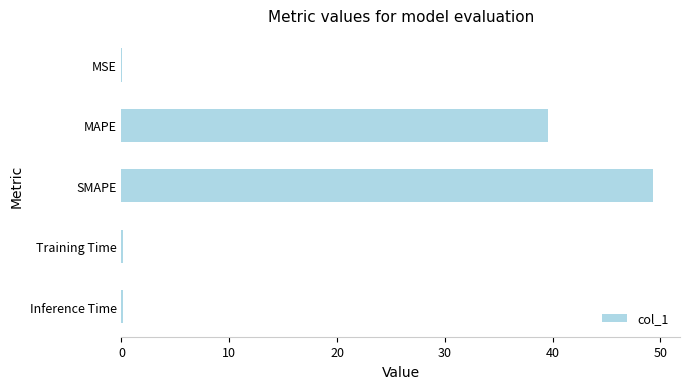

At which category does the chart reach its peak across all series?

SMAPE